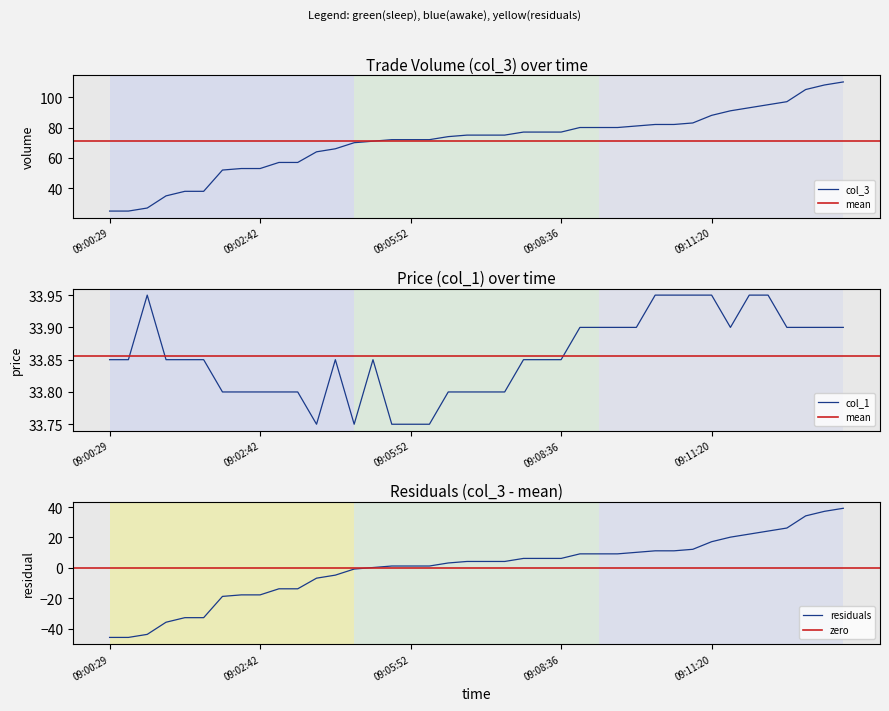

What is the smallest value displayed?

25.0